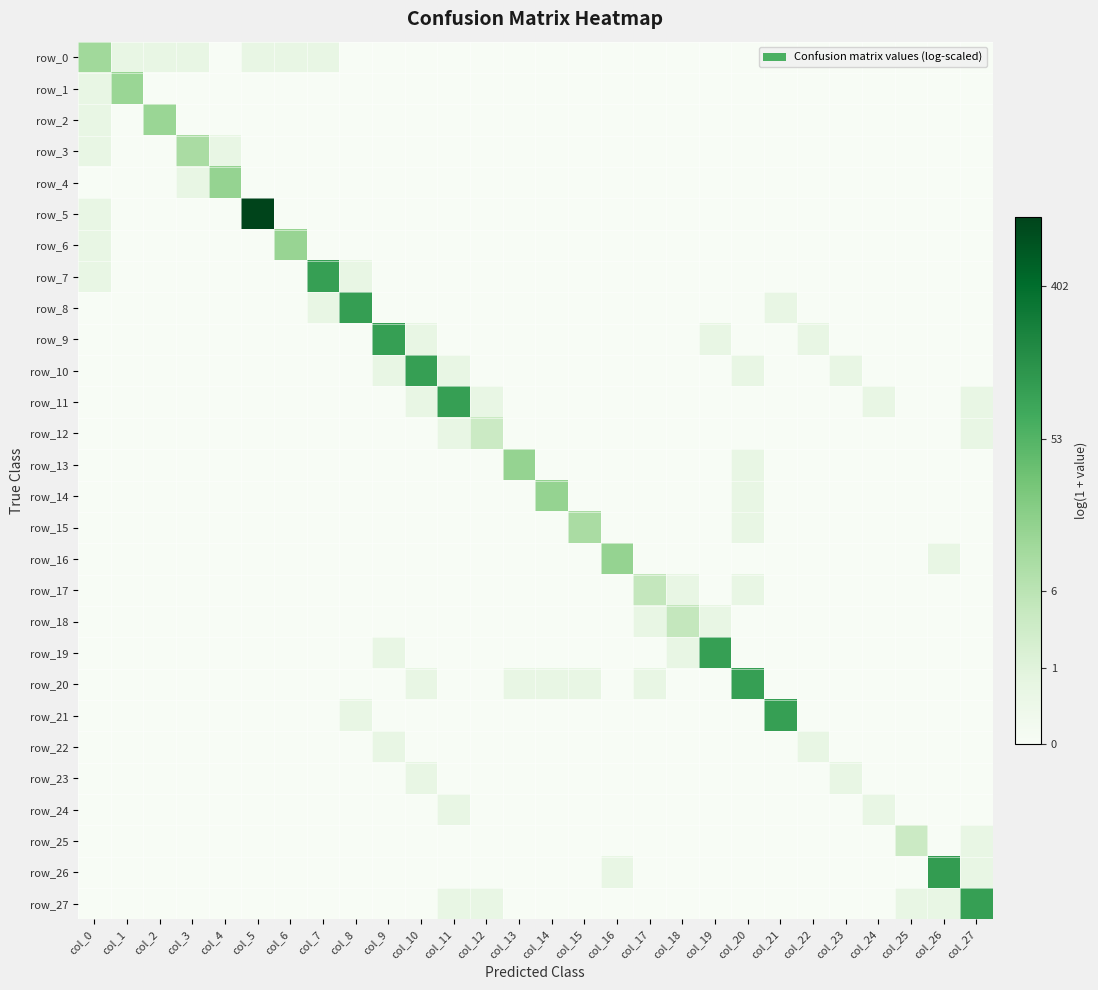

Between col_1 and col_7, which series saw the biggest shift?

row_7